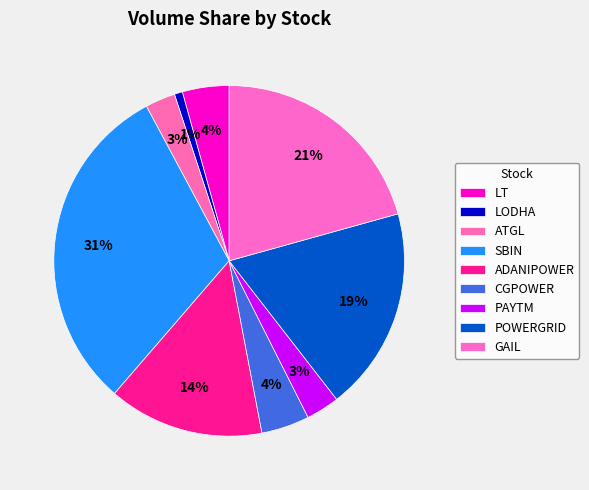

The GAIL slice represents 12% of the pie. True or false?

False